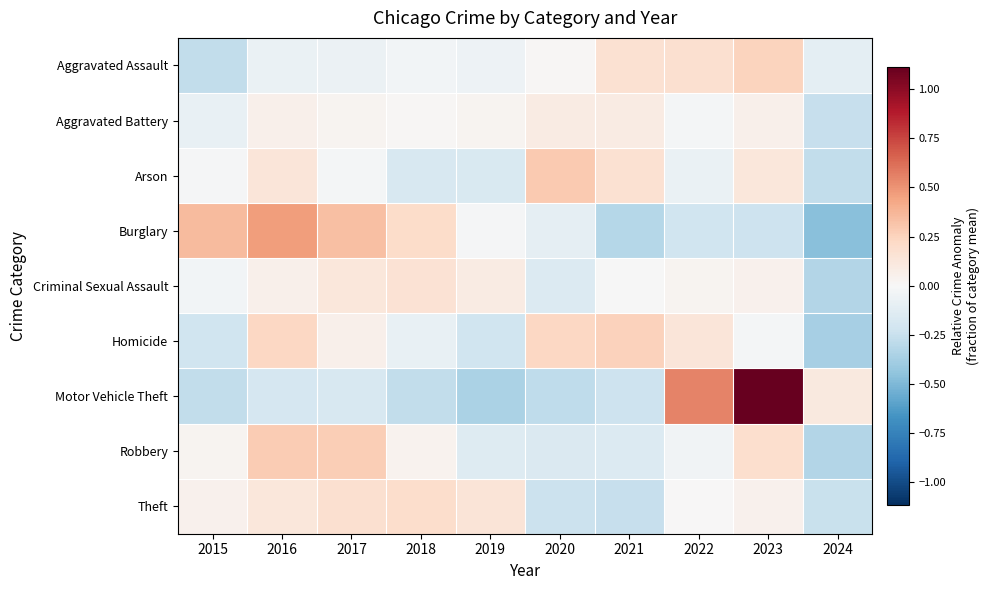

Reading right to left, transcribe all the data shown in this chart.

Aggravated Assault: 2024=-0.1	2023=0.2	2022=0.2	2021=0.2	2020=0.0	2019=-0.1	2018=-0.0	2017=-0.1	2016=-0.1	2015=-0.3
Aggravated Battery: 2024=-0.3	2023=0.1	2022=-0.0	2021=0.1	2020=0.1	2019=0.0	2018=0.0	2017=0.0	2016=0.1	2015=-0.1
Arson: 2024=-0.3	2023=0.1	2022=-0.1	2021=0.2	2020=0.3	2019=-0.2	2018=-0.2	2017=-0.0	2016=0.1	2015=-0.0
Burglary: 2024=-0.5	2023=-0.2	2022=-0.2	2021=-0.3	2020=-0.1	2019=-0.0	2018=0.2	2017=0.3	2016=0.5	2015=0.4
Criminal Sexual Assault: 2024=-0.3	2023=0.0	2022=0.0	2021=-0.0	2020=-0.2	2019=0.1	2018=0.2	2017=0.1	2016=0.1	2015=-0.0
Homicide: 2024=-0.4	2023=-0.0	2022=0.1	2021=0.3	2020=0.2	2019=-0.2	2018=-0.1	2017=0.1	2016=0.2	2015=-0.2
Motor Vehicle Theft: 2024=0.1	2023=1.1	2022=0.6	2021=-0.2	2020=-0.3	2019=-0.4	2018=-0.3	2017=-0.2	2016=-0.2	2015=-0.3
Robbery: 2024=-0.3	2023=0.2	2022=-0.0	2021=-0.2	2020=-0.2	2019=-0.1	2018=0.0	2017=0.3	2016=0.3	2015=0.0
Theft: 2024=-0.3	2023=0.1	2022=0.0	2021=-0.3	2020=-0.2	2019=0.1	2018=0.2	2017=0.2	2016=0.1	2015=0.0